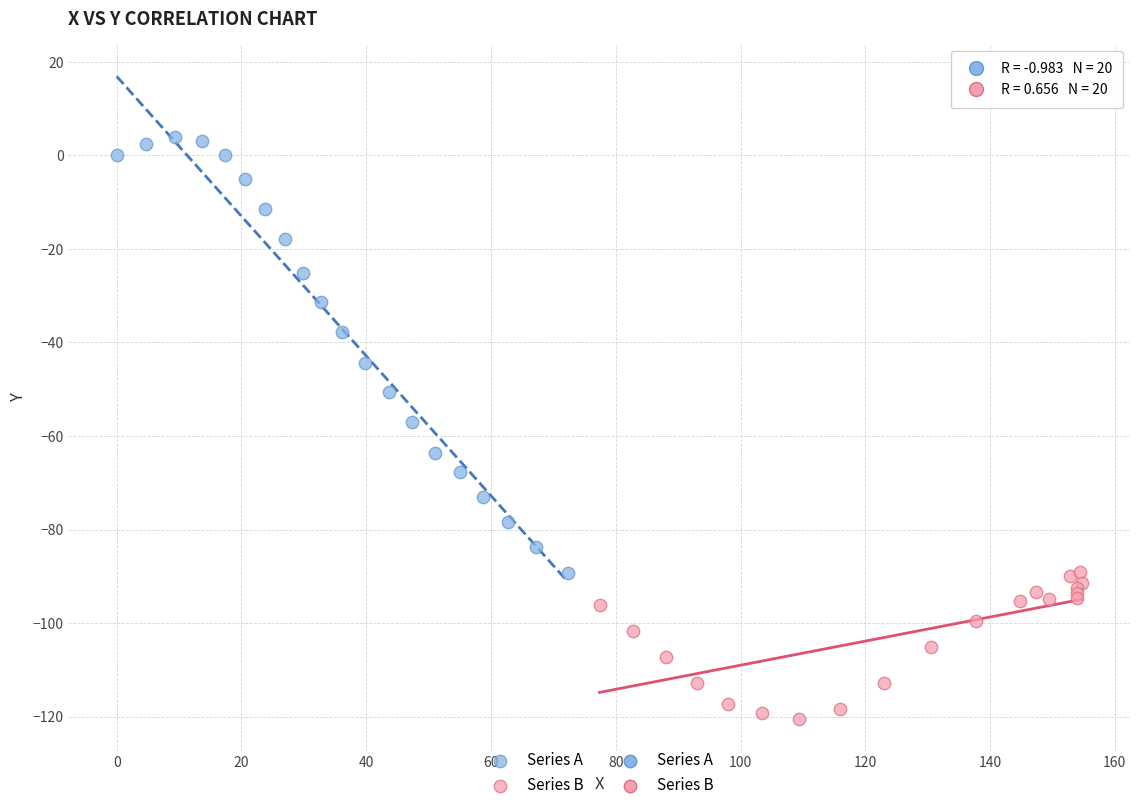

Which series reaches the minimum Y coordinate?

Series B